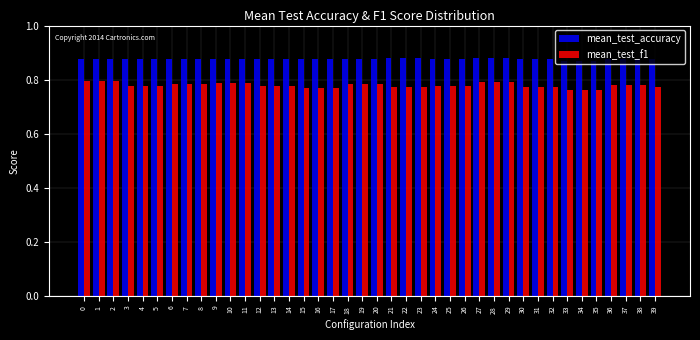

Count the mean_test_accuracy values in the range 0 to 1.

40